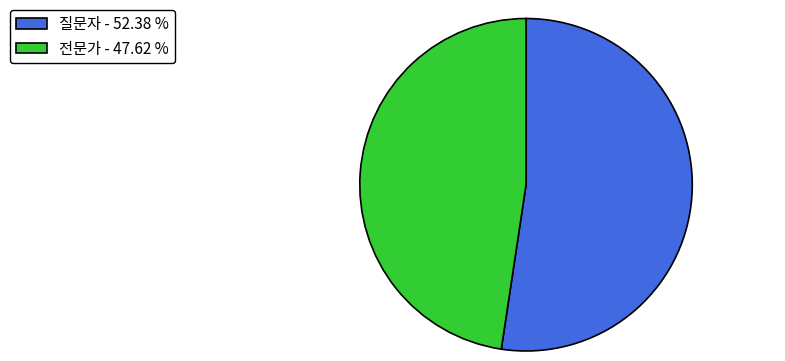

Between 질문자 - 52.38 % and 전문가 - 47.62 %, which is larger?

질문자 - 52.38 %